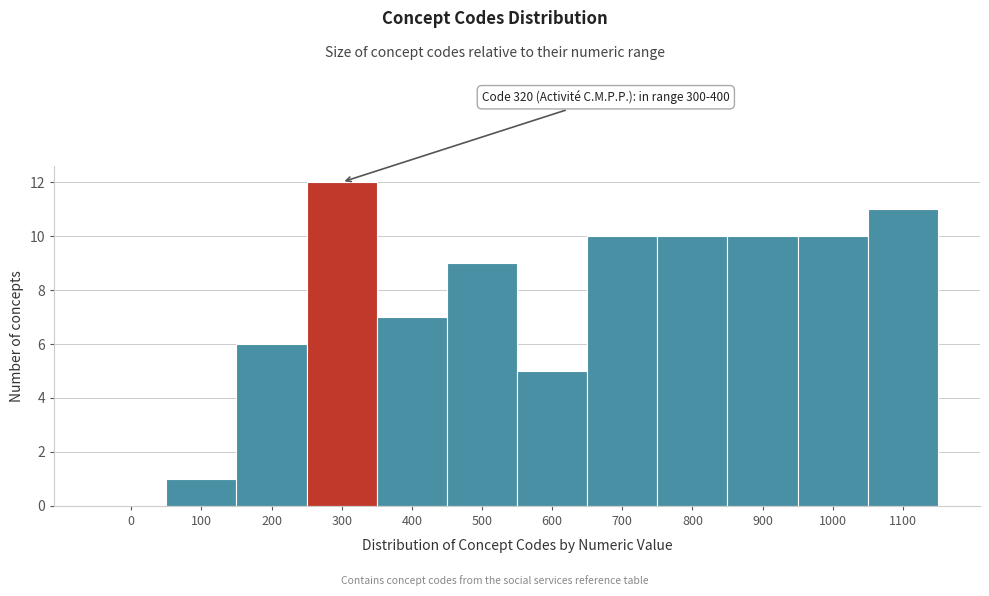

Reading left to right, list all the values displayed in this chart.

0=0	100=1	200=6	300=12	400=7	500=9	600=5	700=10	800=10	900=10	1000=10	1100=11